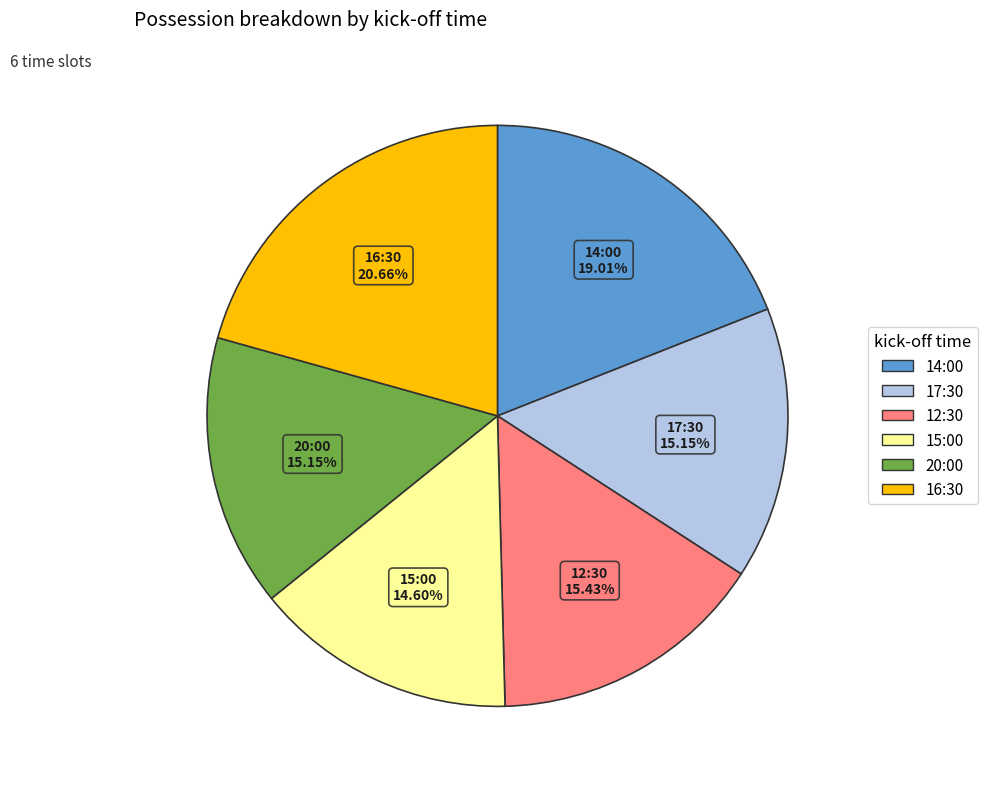

Which has a higher value, 12:30 or 14:00?

14:00